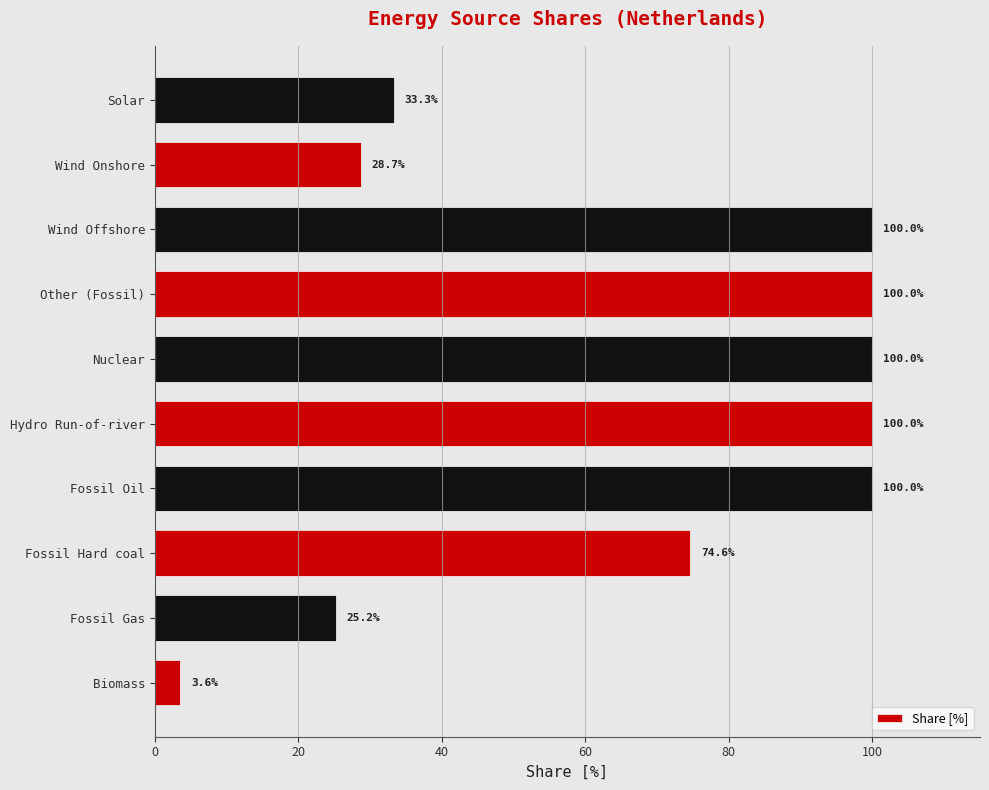

What is the maximum value shown in the chart?

100.0